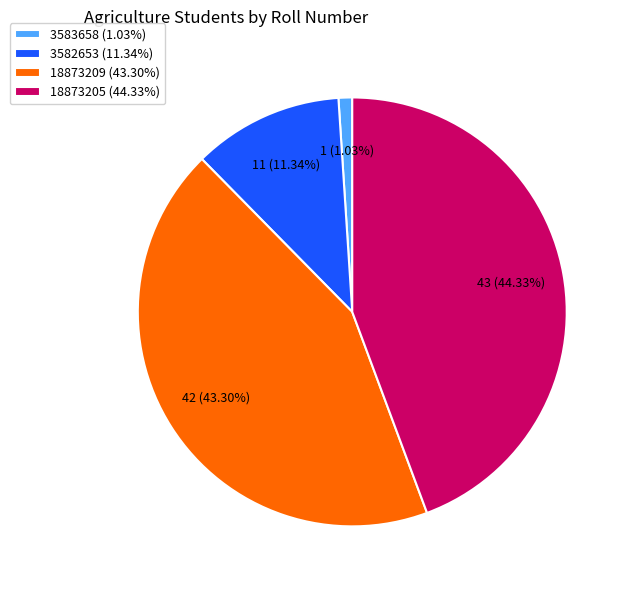

Do 18873205 and 3582653 together represent more than half of the pie?

Yes